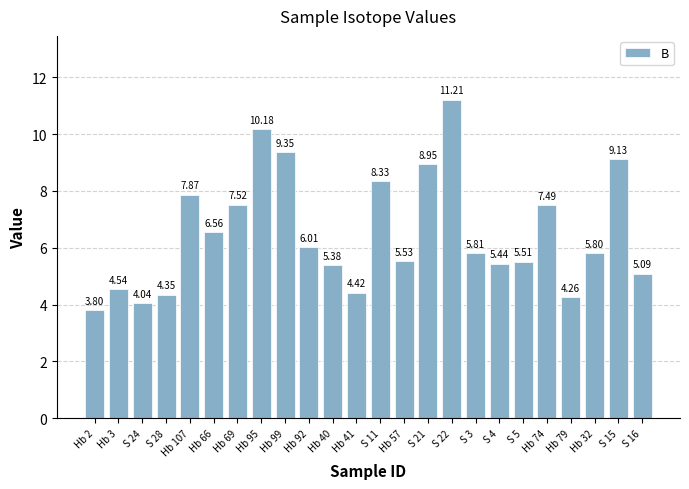

The chart shows a value of 8.3 at S 11. True or false?

True